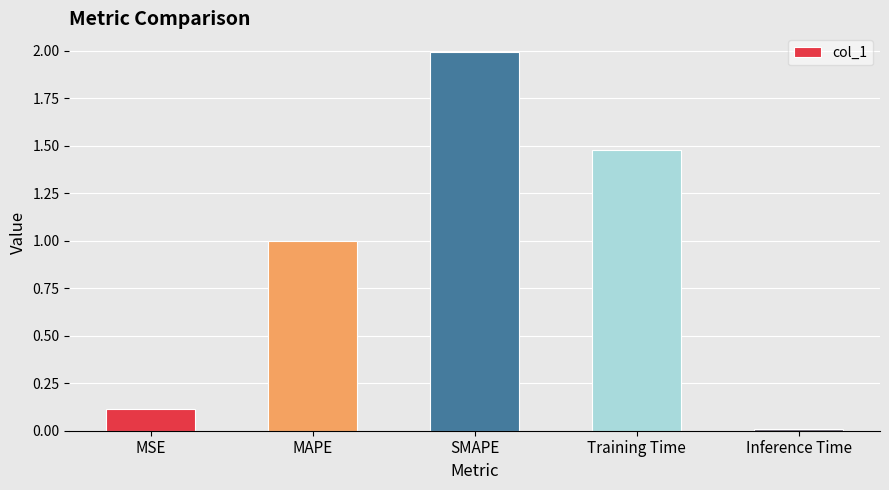

The value at MSE is 0.1. True or false?

True